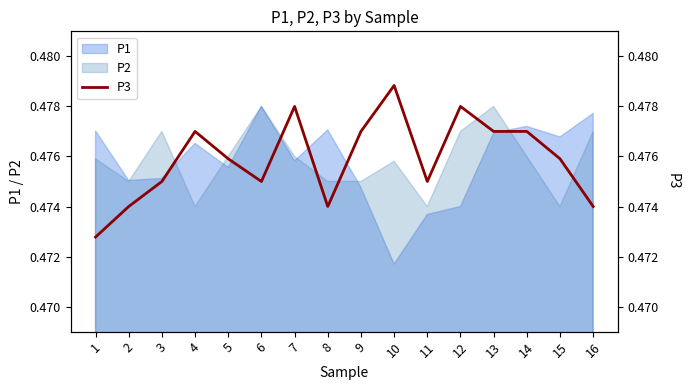

Reading right to left, extract all data points from this chart.

16=0.5	15=0.5	14=0.5	13=0.5	12=0.5	11=0.5	10=0.5	9=0.5	8=0.5	7=0.5	6=0.5	5=0.5	4=0.5	3=0.5	2=0.5	1=0.5